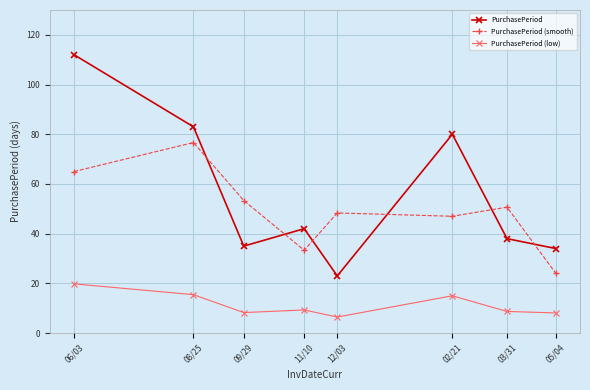

In PurchasePeriod, how many points are higher than both neighbors (excluding endpoints)?

2